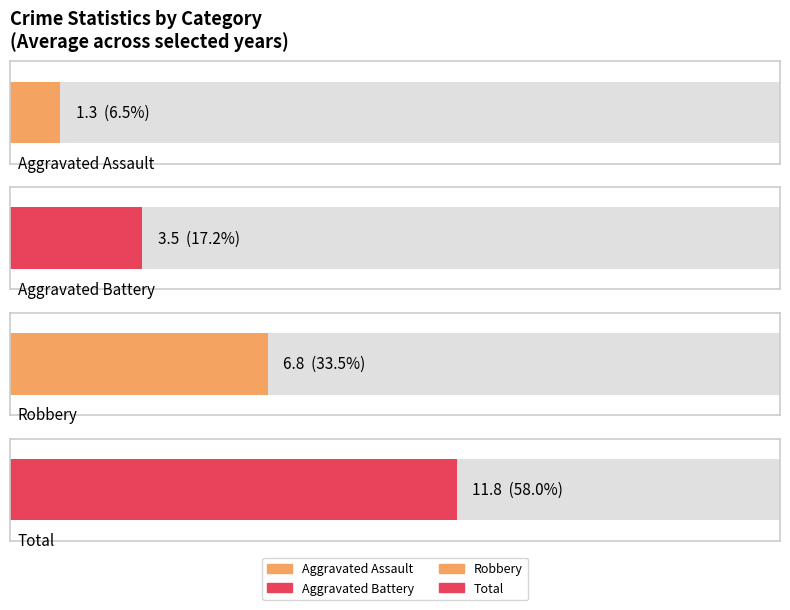

List the series in order of their peak value, highest first.

Total, Robbery, Aggravated Battery, Aggravated Assault